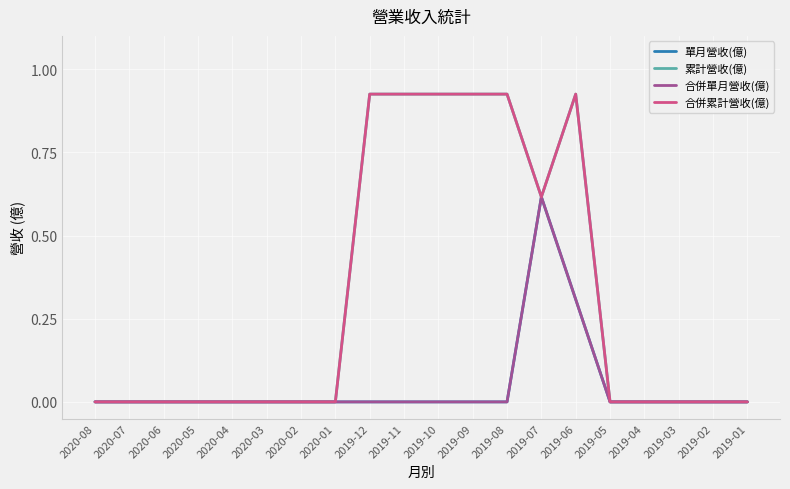

List the labels in order of 單月營收(億) value, largest first.

2019-07, 2019-06, 2020-08, 2020-07, 2020-06, 2020-05, 2020-04, 2020-03, 2020-02, 2020-01, 2019-12, 2019-11, 2019-10, 2019-09, 2019-08, 2019-05, 2019-04, 2019-03, 2019-02, 2019-01